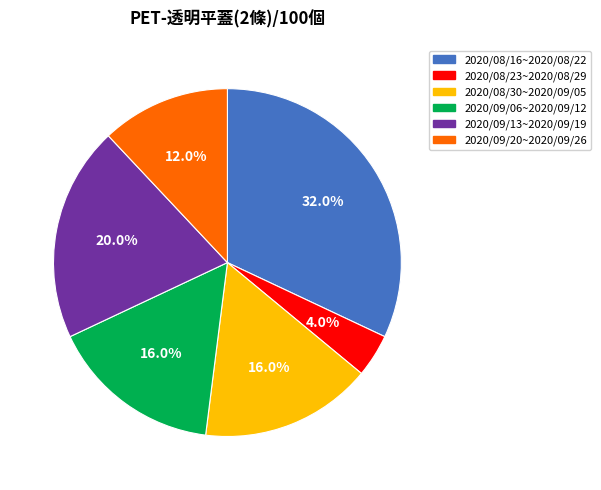

What percentage is the 2020/08/30~2020/09/05 slice, to the nearest percent?

16%